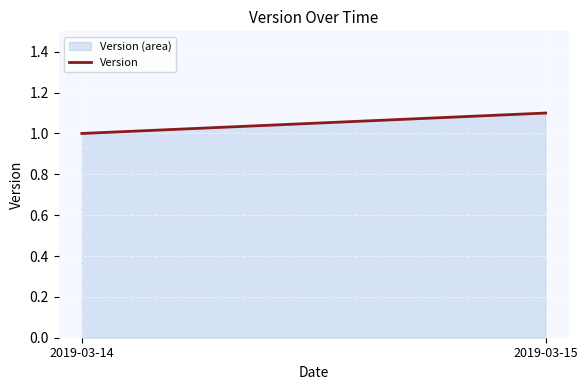

Reading left to right, extract all data points from this chart.

2019-03-14=1.0	2019-03-15=1.1